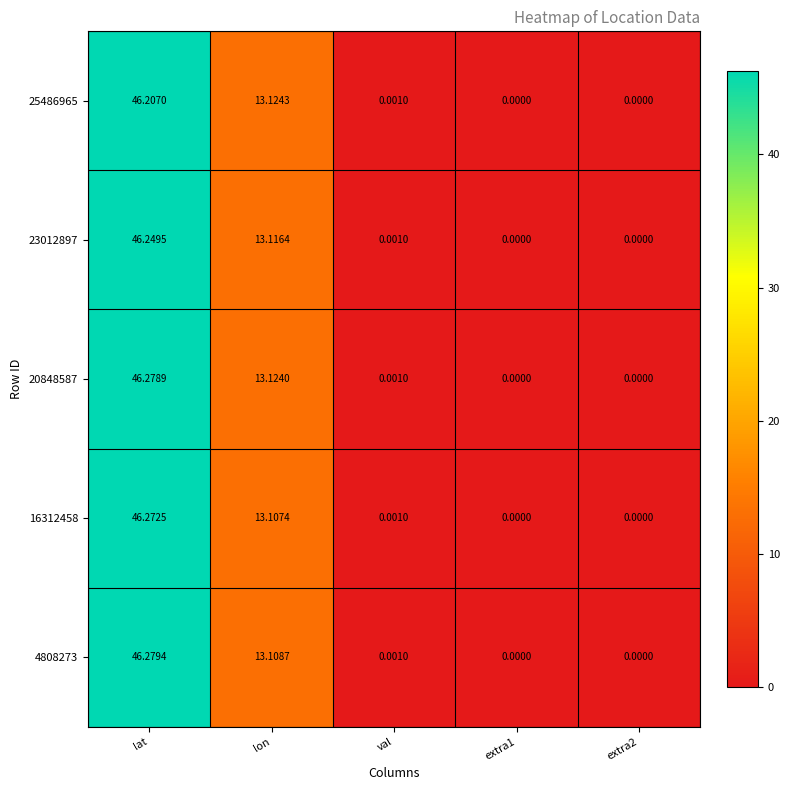

At which category does the chart reach its peak across all series?

lat